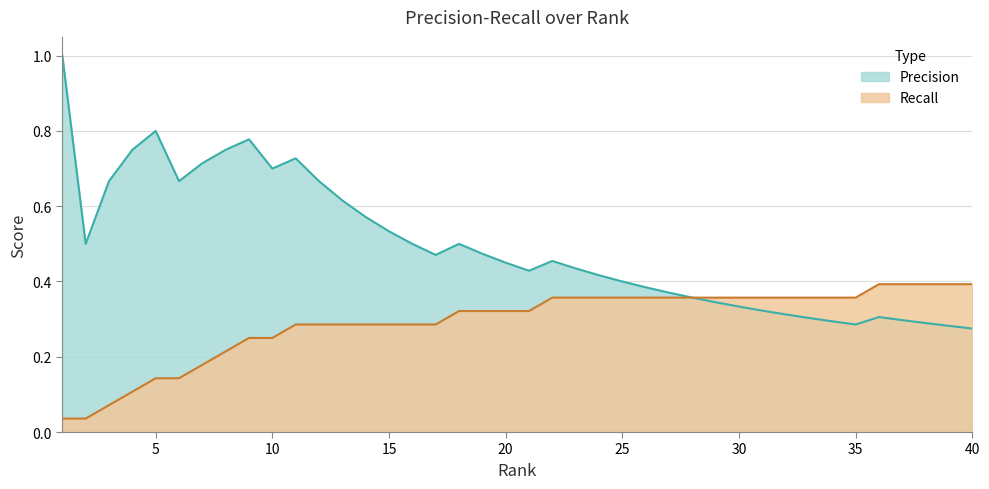

At how many categories does at least one series exceed 0?

40